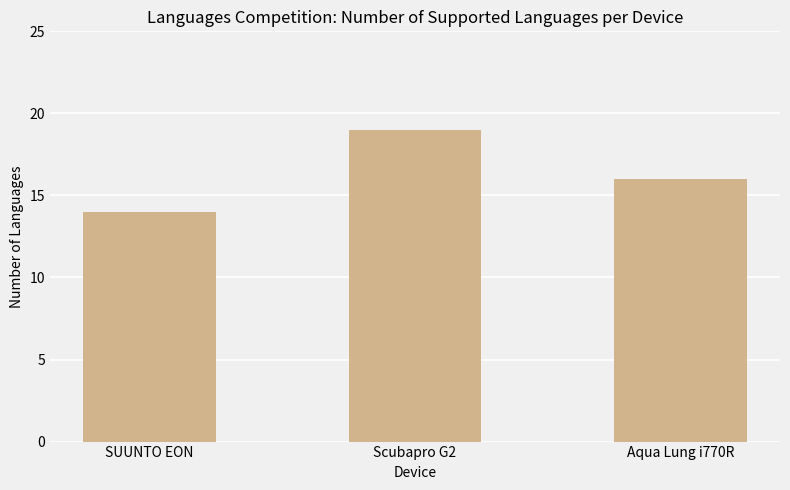

Reading left to right, what are all the values shown in this chart?

14	19	16